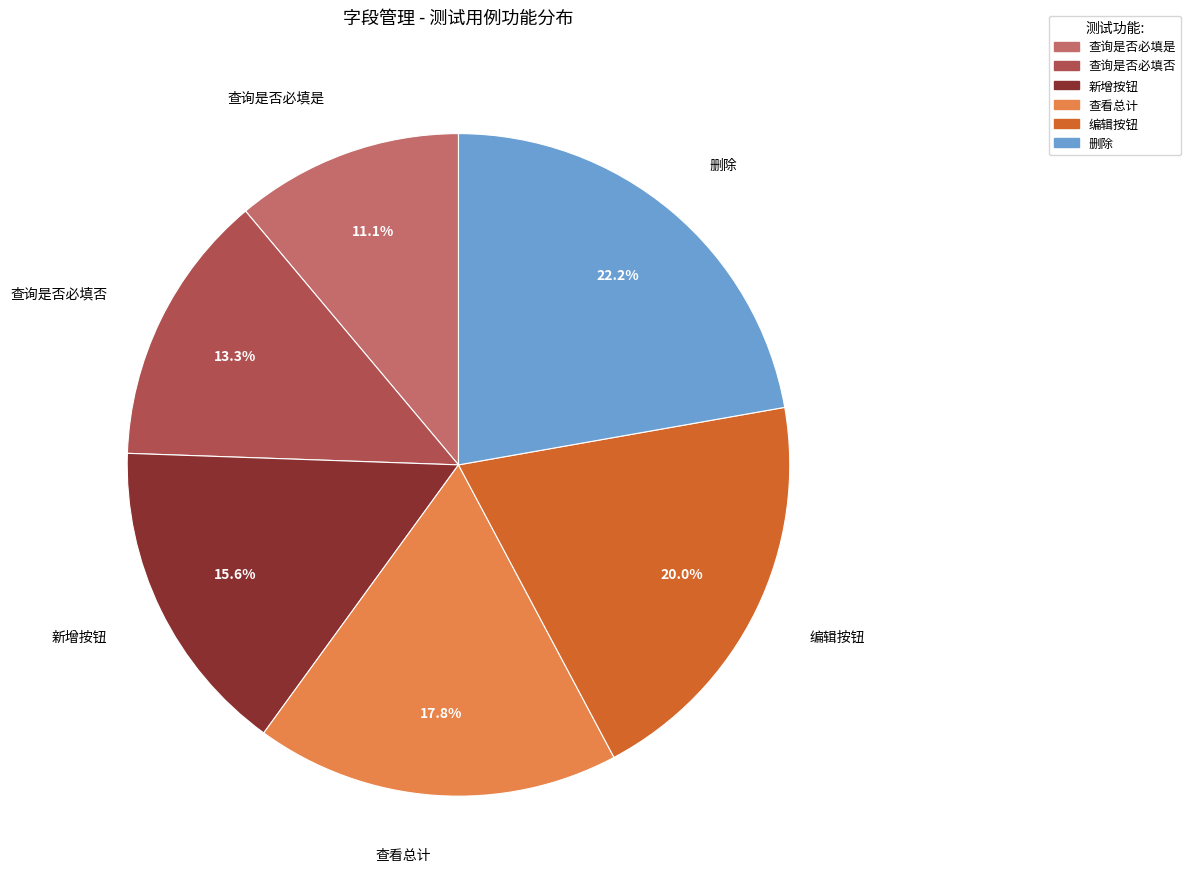

To the nearest percent, what percentage of the pie is 编辑按钮?

20%